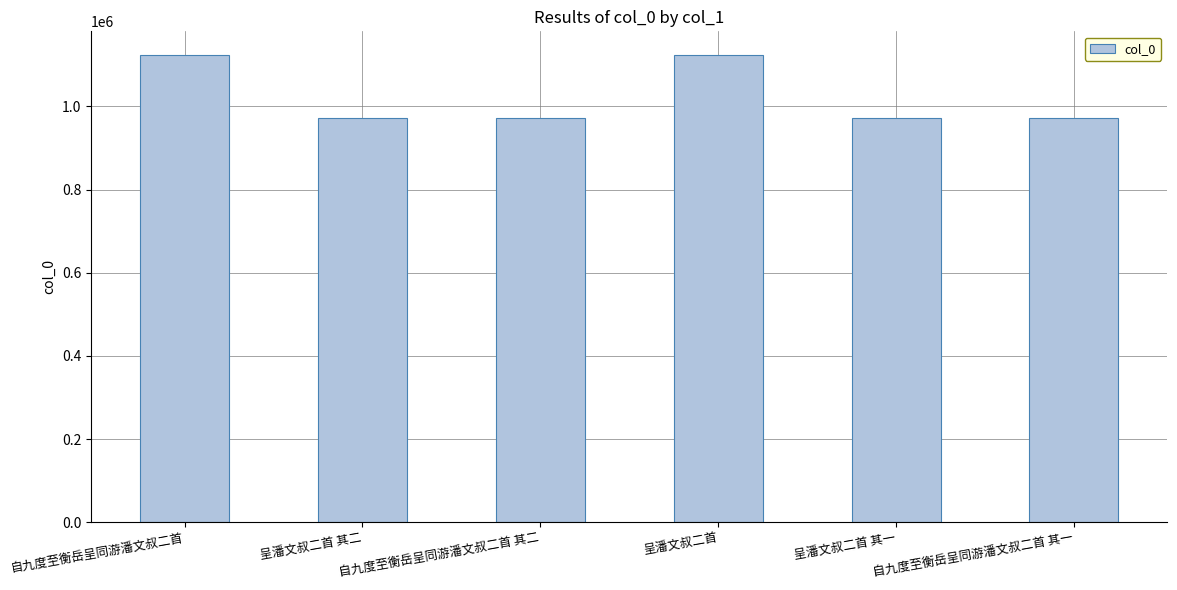

What is the value of the 5th bar from the left?

972709